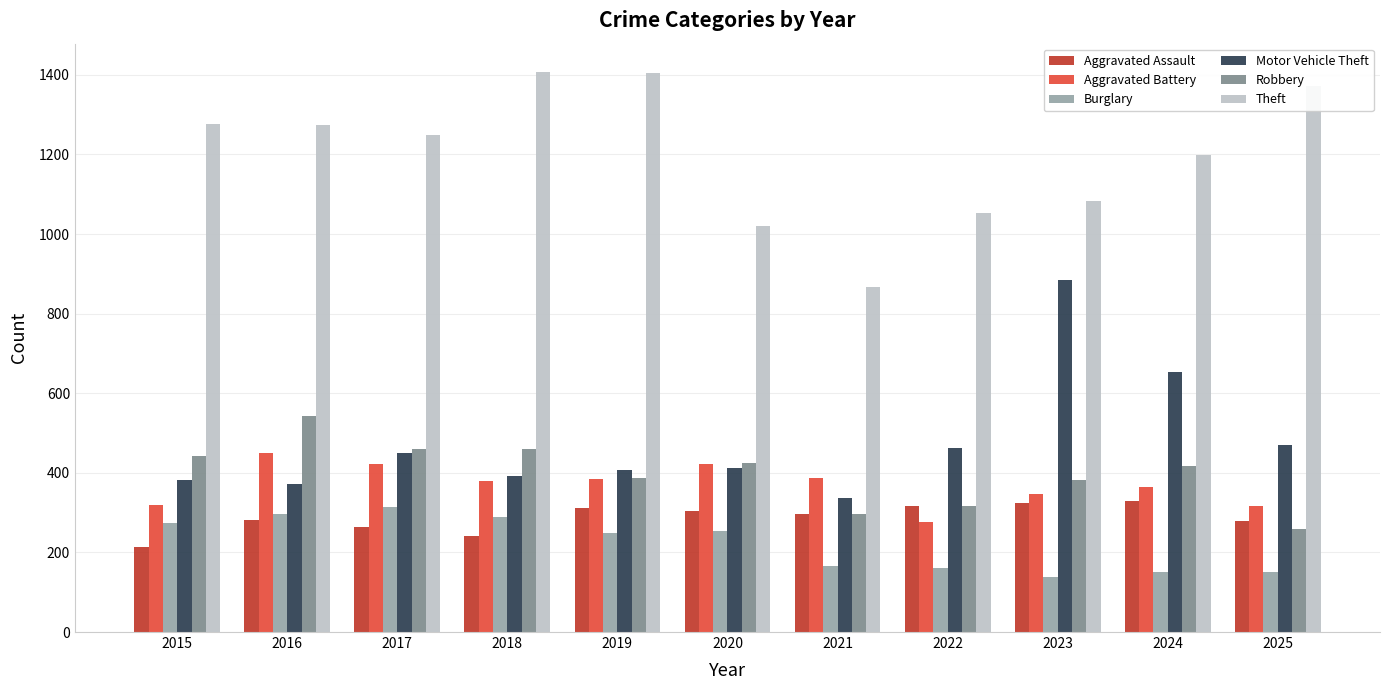

What is the greatest value displayed?

1408